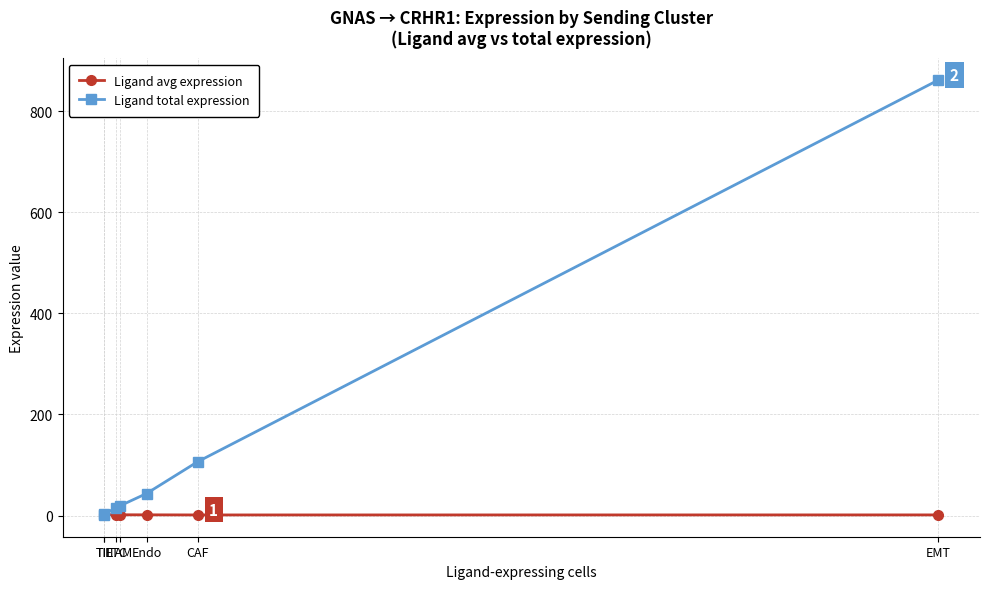

Reading right to left, what are all the values shown in this chart?

Ligand avg expression: EMT=1.3	CAF=1.2	Endo=1.4	TAM=1.5	ETC=1.1	TIL=2.1	TIL=2.0
Ligand total expression: EMT=861.7	CAF=106.4	Endo=43.6	TAM=19.5	ETC=15.7	TIL=2.1	TIL=2.0